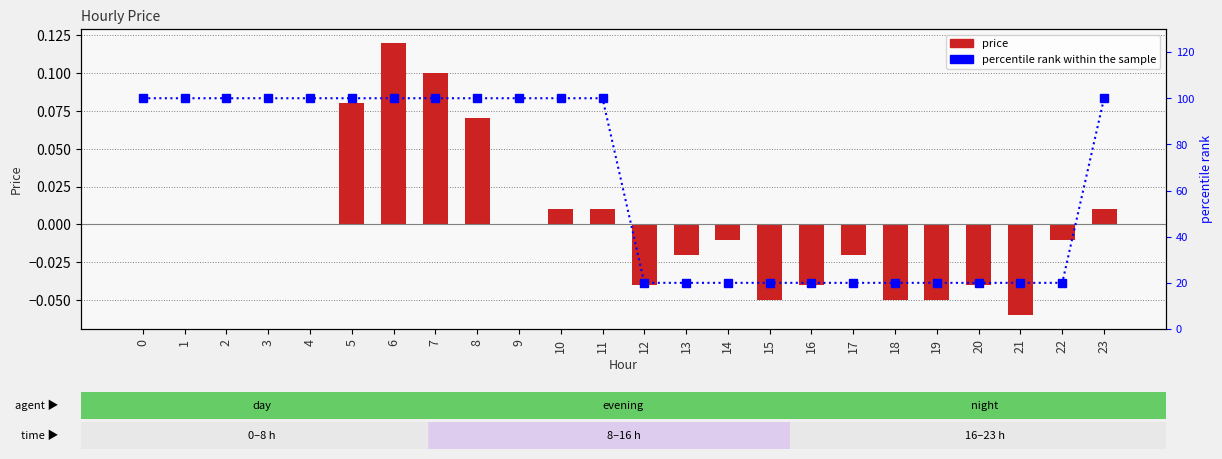

Which has a higher value, 6 or 20?

6